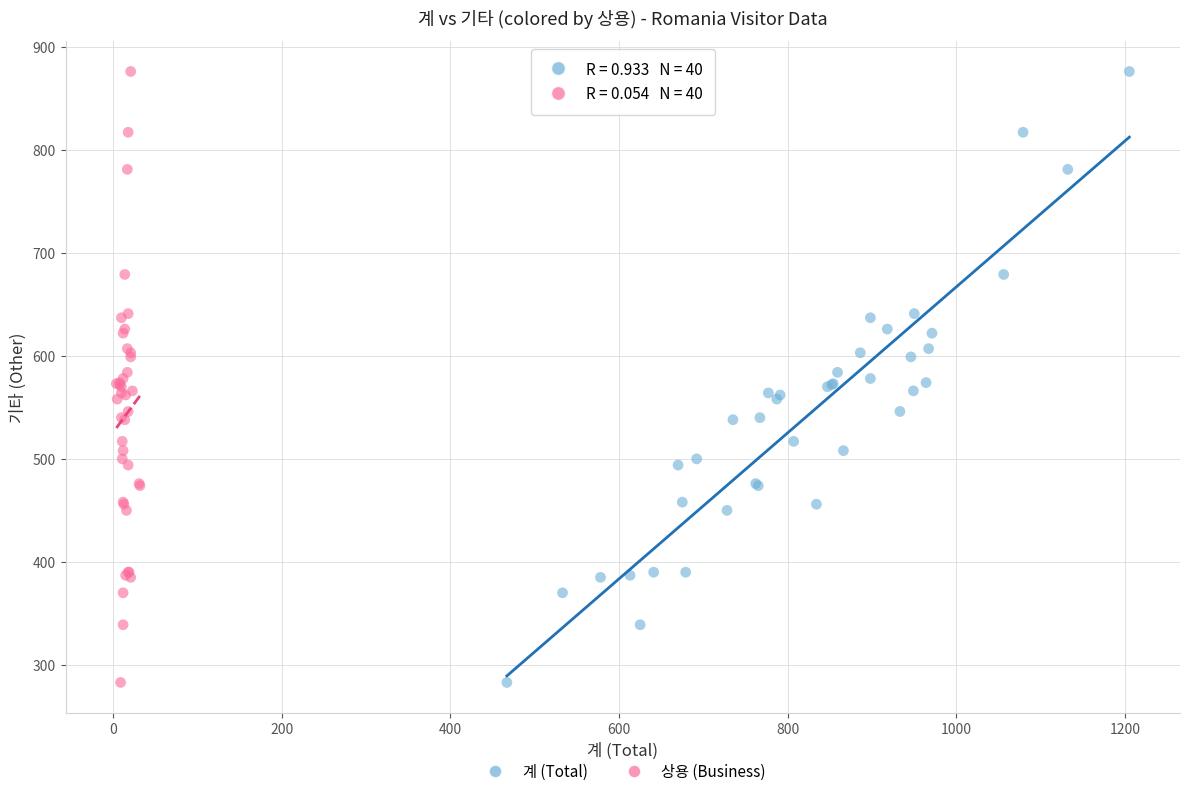

What are all the series names shown in the legend?

계 (Total), 상용 (Business)